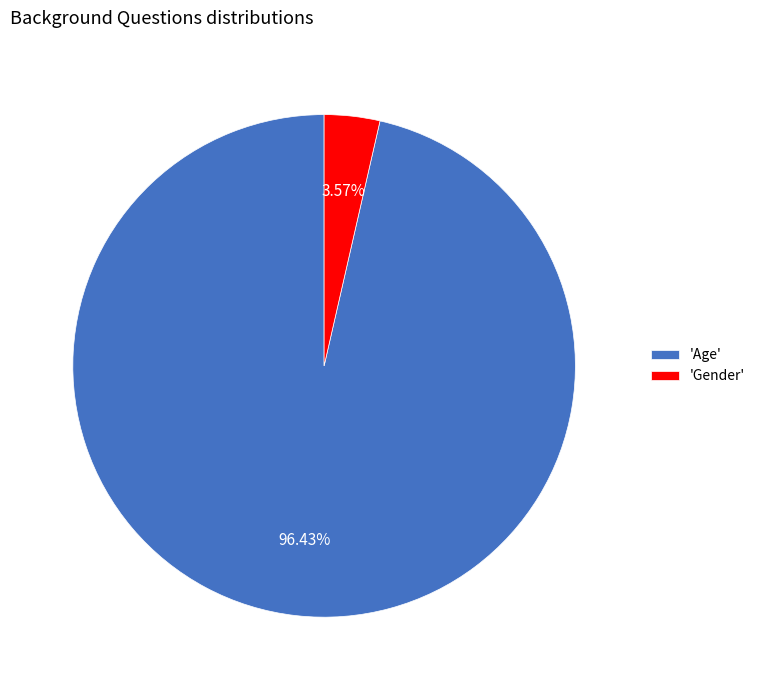

What is the majority slice?

'Age'